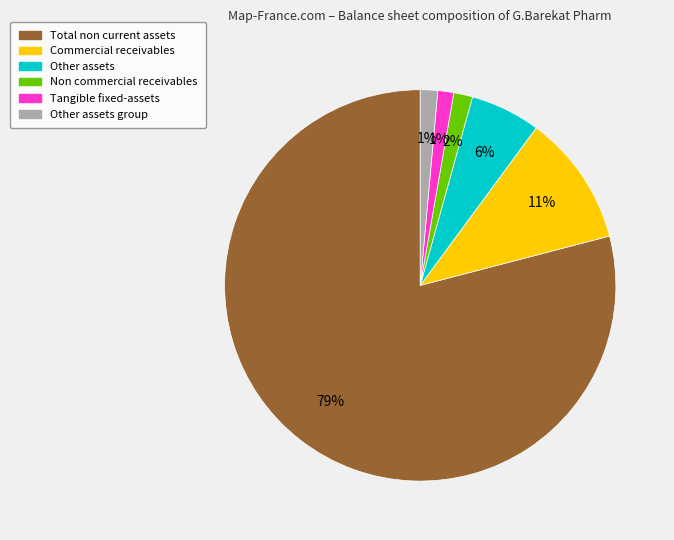

To the nearest percent, what is the average slice percentage?

17%